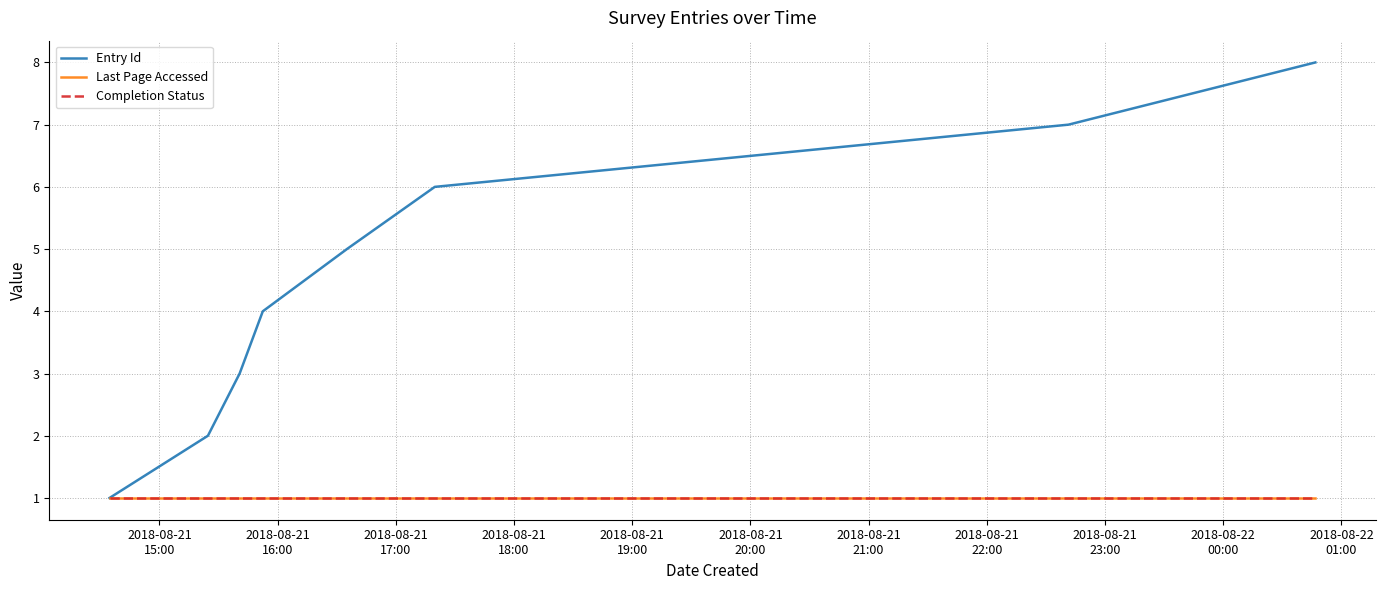

True or false: Last Page Accessed and Completion Status intersect in this chart.

False